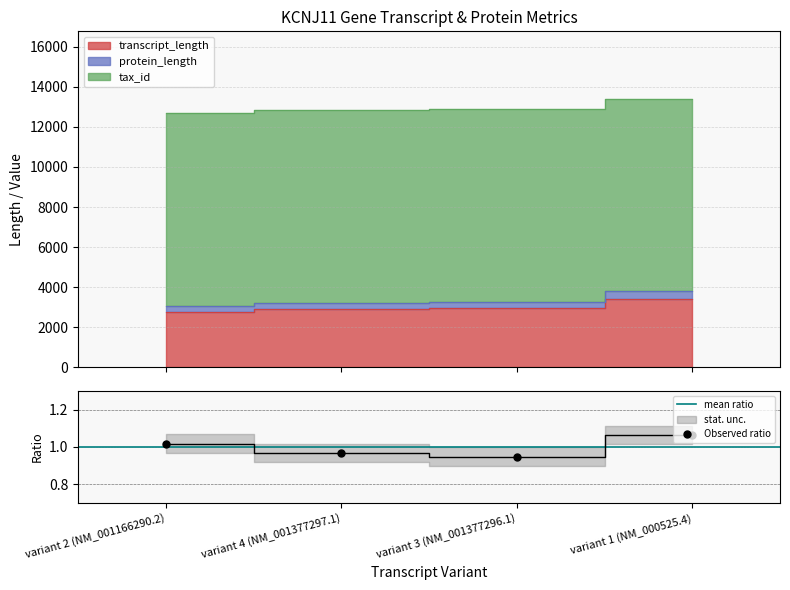

True or false: transcript_length and tax_id cross at least once.

False